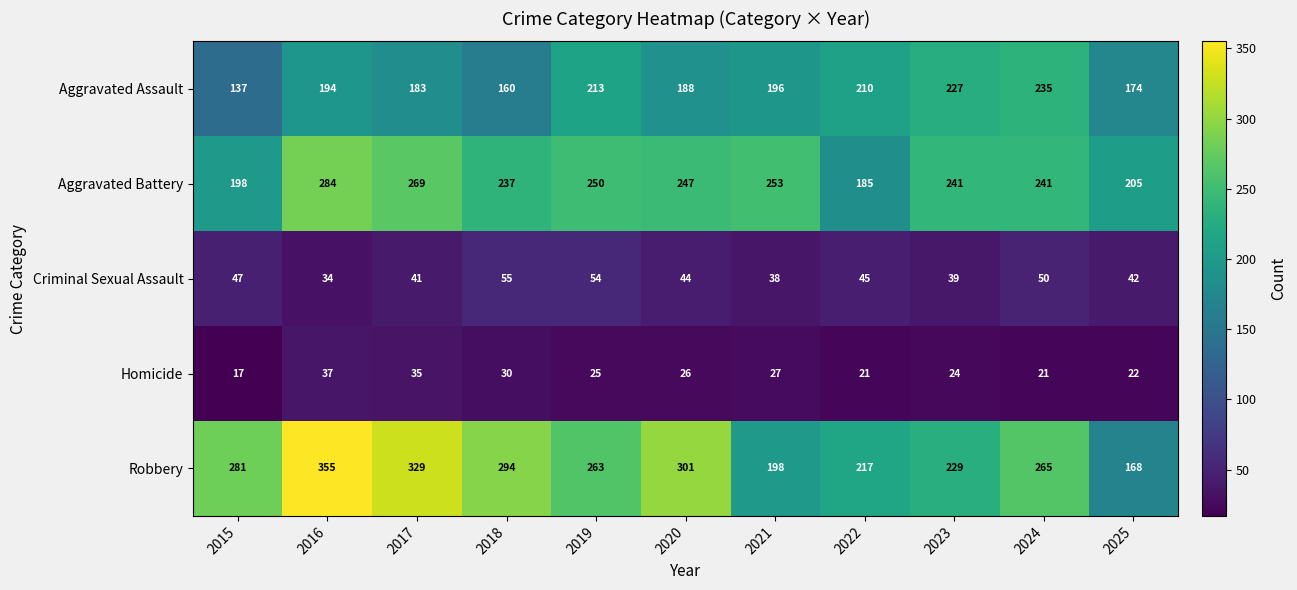

Which series changed the most between 2017 and 2023?

Robbery